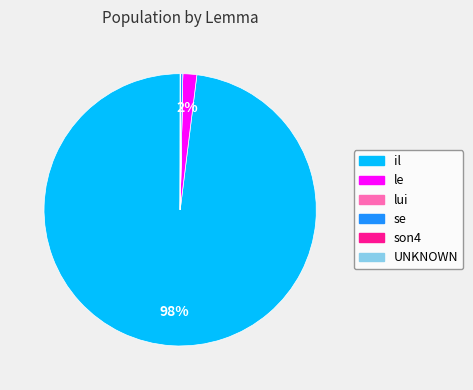

What percentage is the le slice, to the nearest percent?

2%